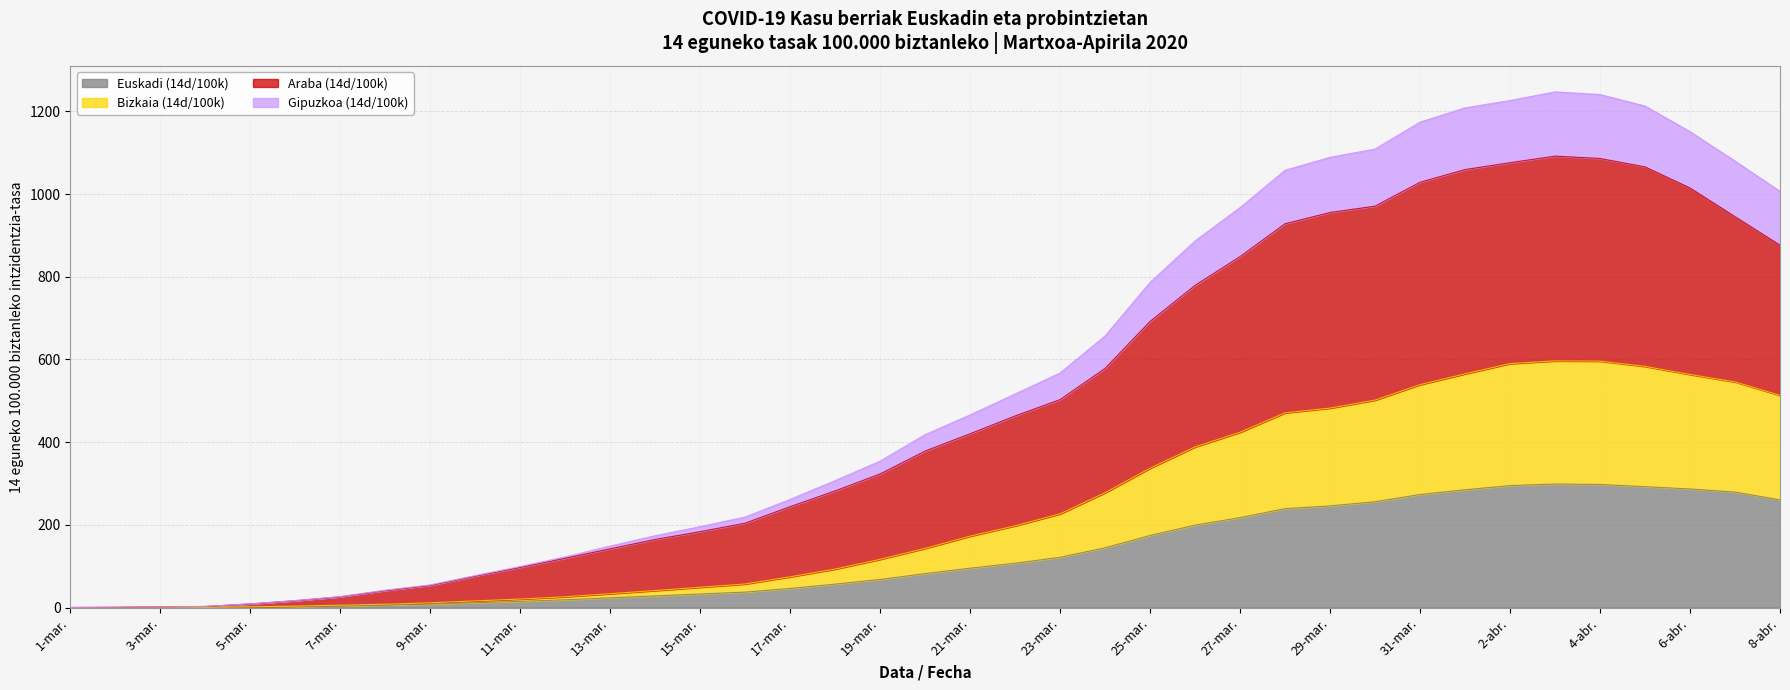

Read the Euskadi (14d/100k) value at 6-abr..

286.8